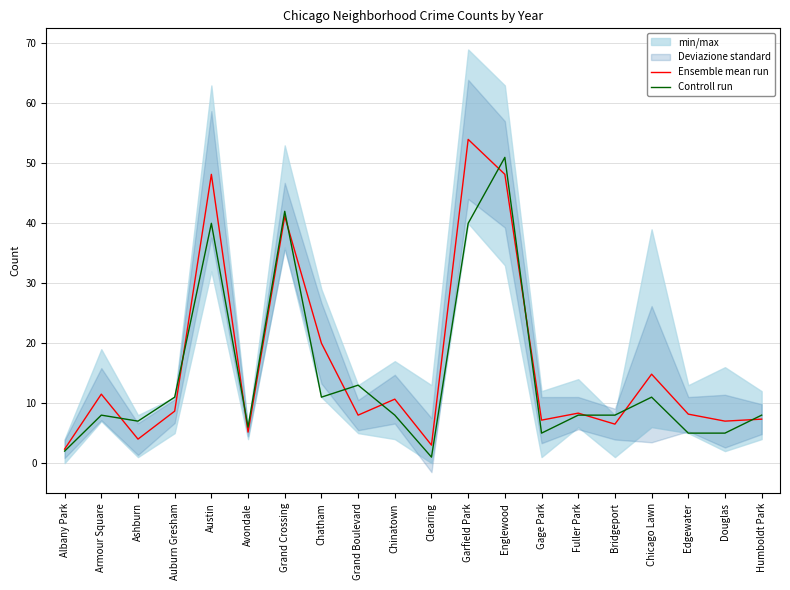

Which has a higher value, Grand Crossing or Edgewater?

Grand Crossing